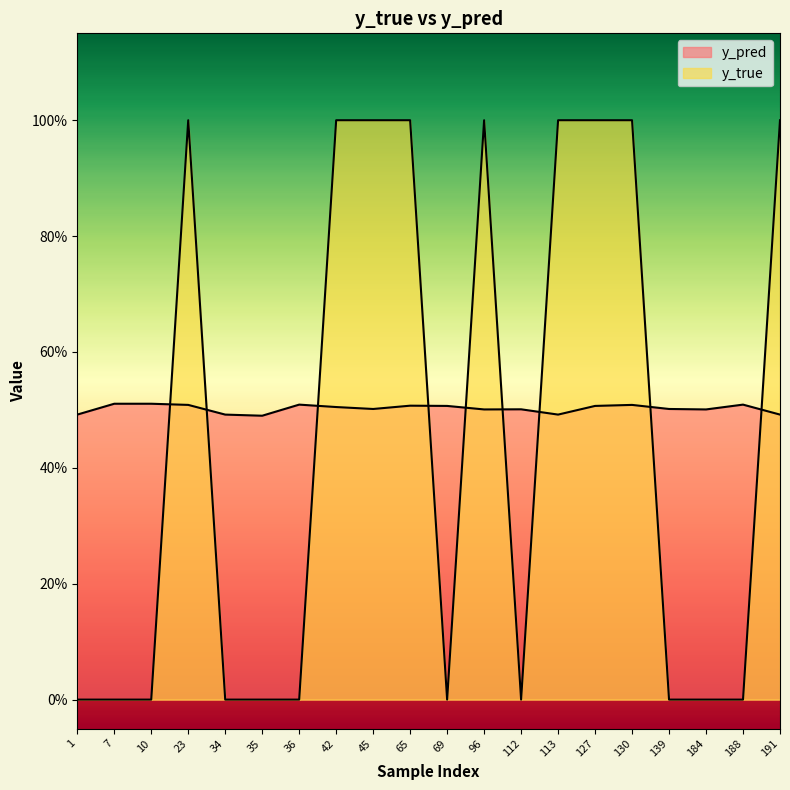

Between 7 and 69, which series saw the biggest shift?

y_pred